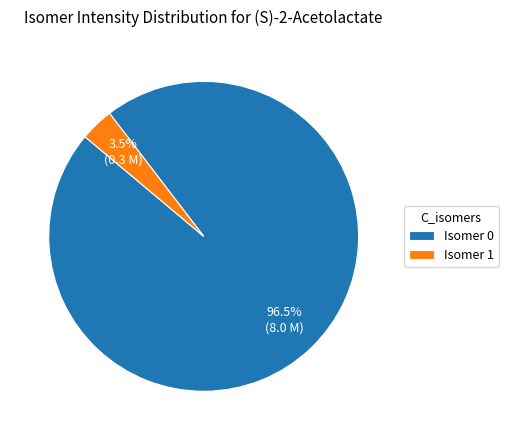

Is the sum of Isomer 0 and Isomer 1 greater than half?

Yes